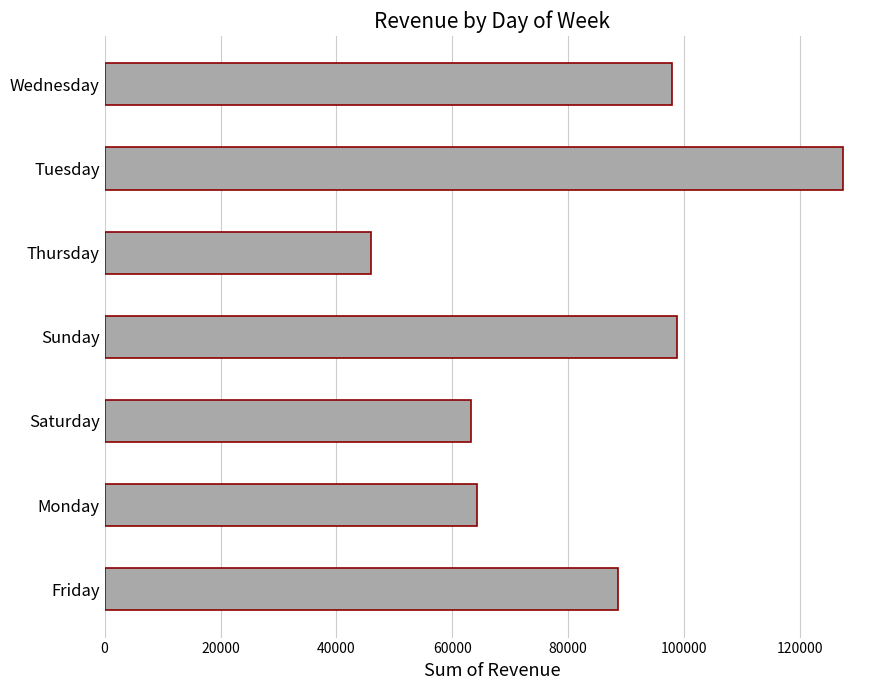

Reading bottom to top, list all the values displayed in this chart.

88614	64242	63259	98772	45964	127438	97887